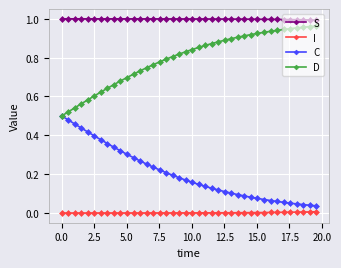

What are all the series names shown in the legend?

S, I, C, D